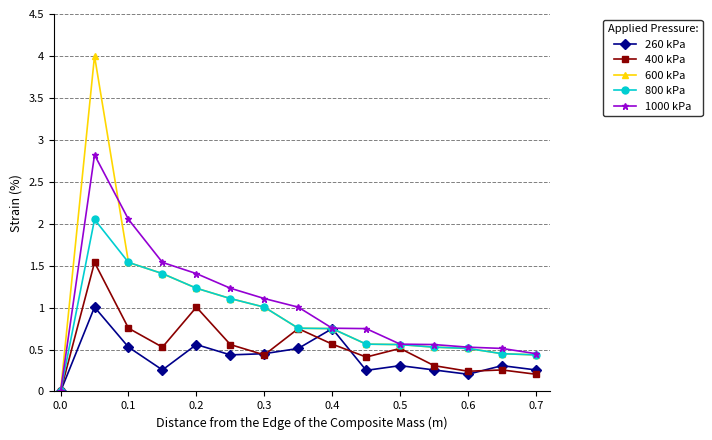

How many positive values does the 260 kPa series have?

14